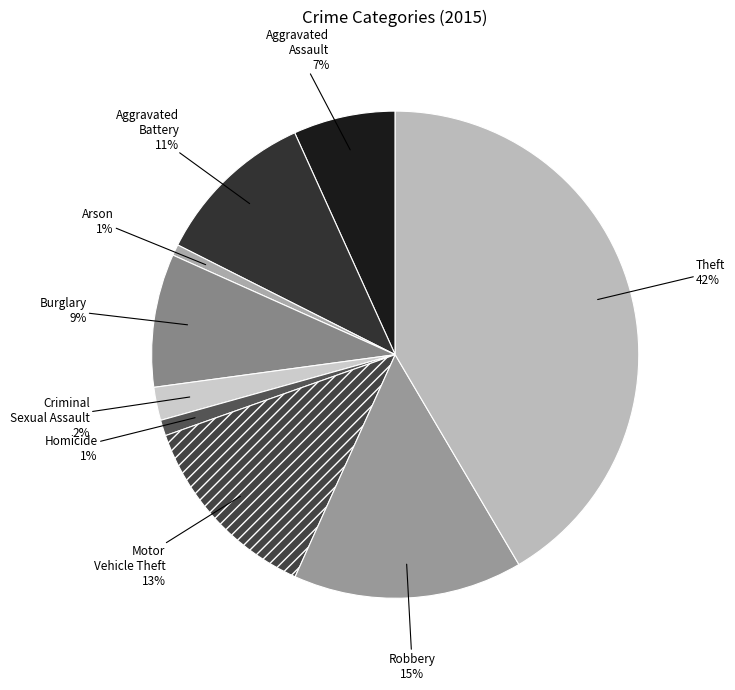

True or false: Aggravated Battery accounts for 1% of the total.

False